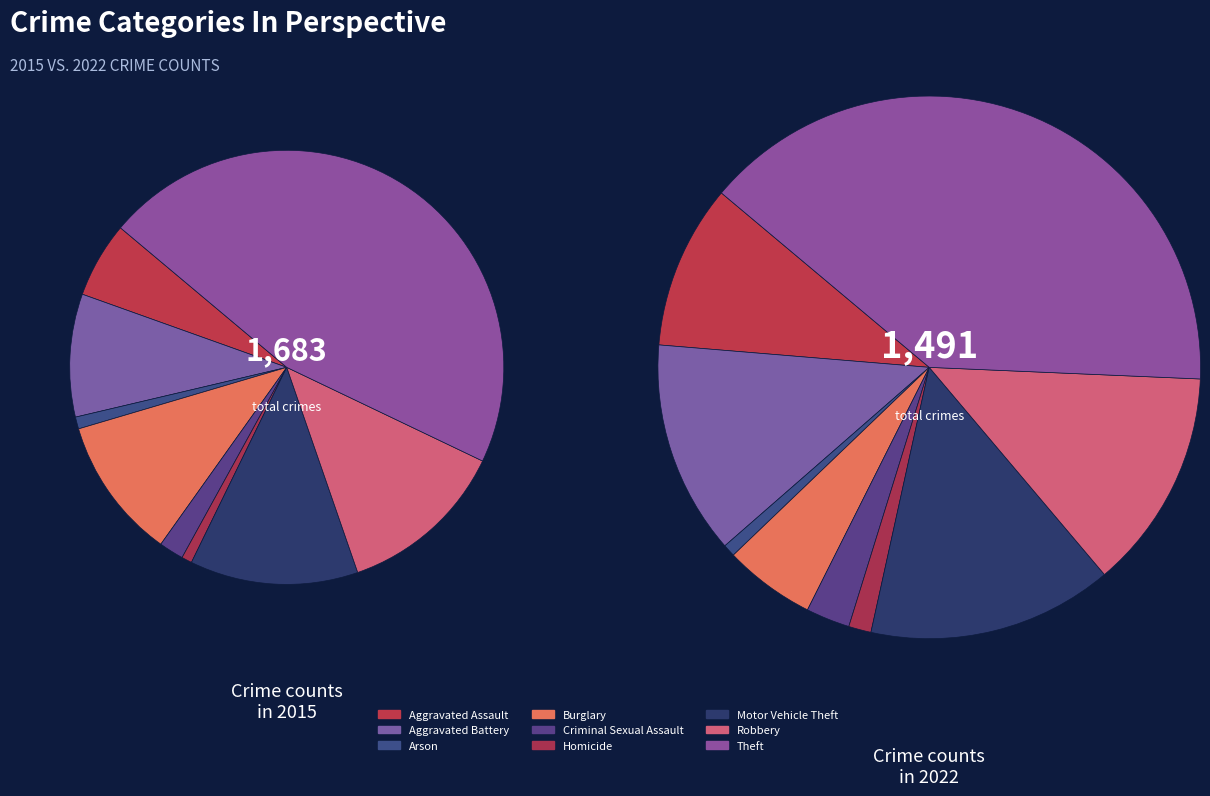

What percentage is NOT represented by Theft?

54.0%